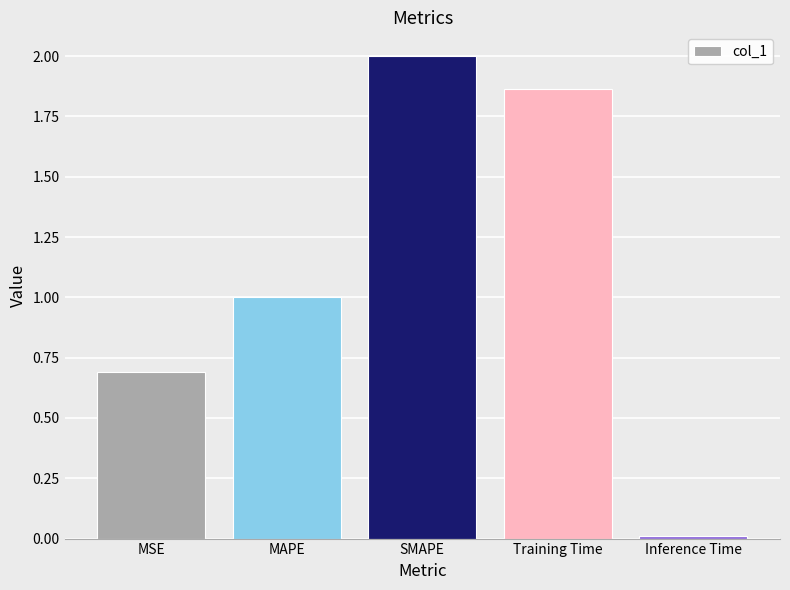

Rank the categories by value from lowest to highest.

Inference Time, MSE, MAPE, Training Time, SMAPE